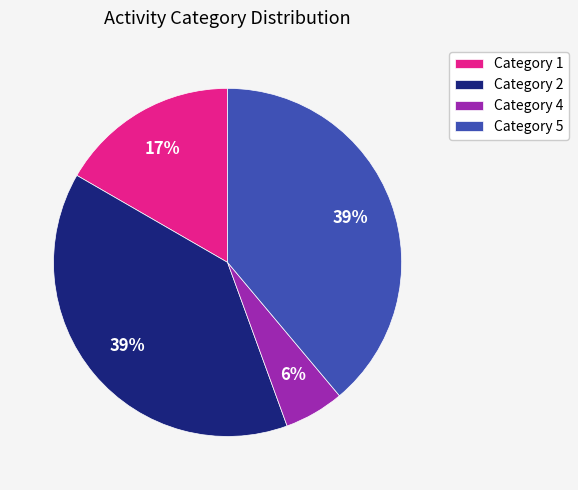

Is there any slice that represents more than half of the pie?

No